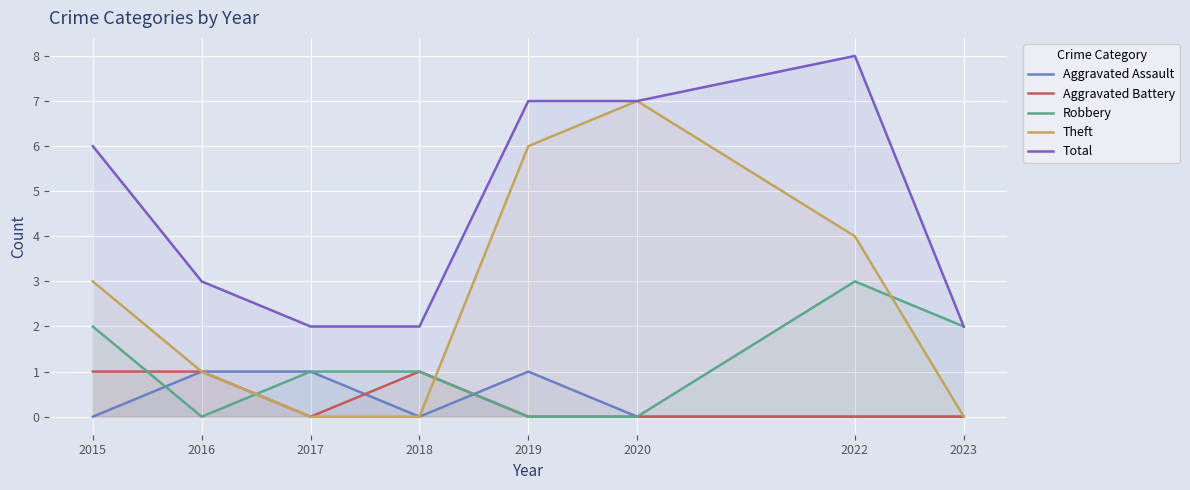

How many lines are shown in the chart?

5